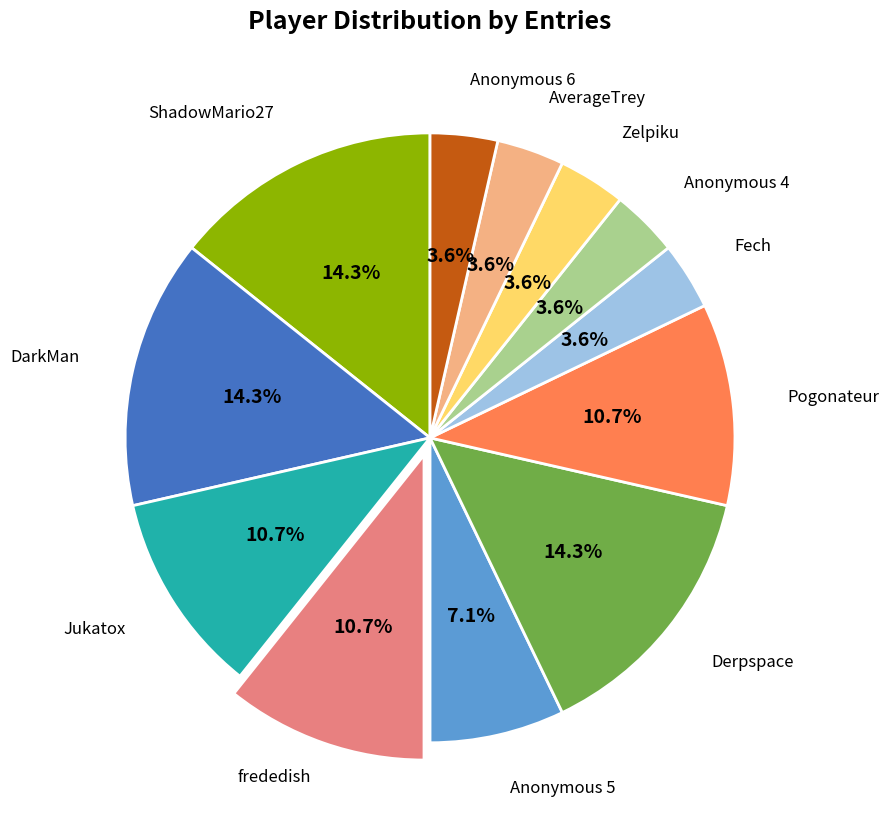

Does any single category account for the majority?

No